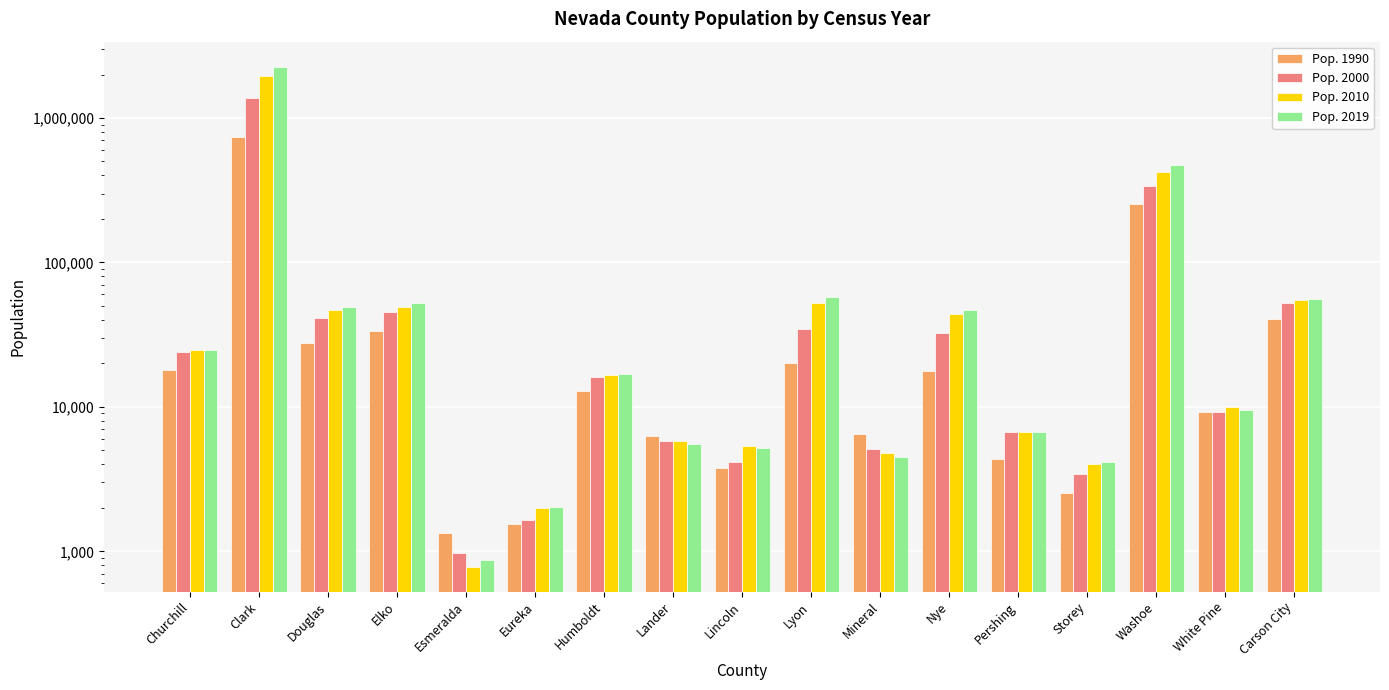

What position from the left is Nye?

12